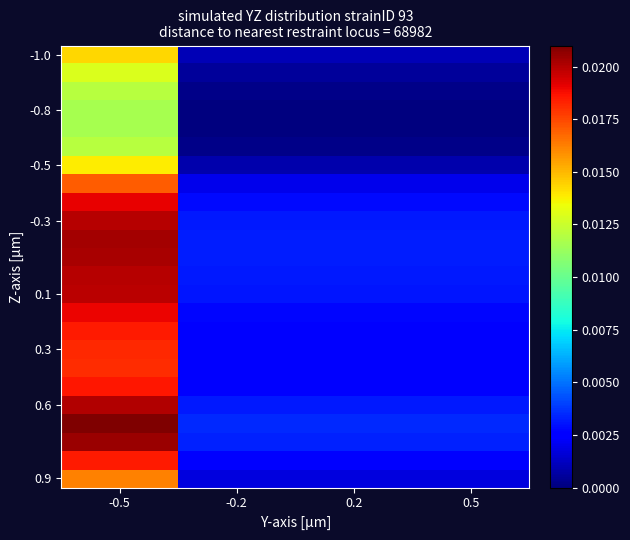

Which category has the lowest value across all series?

-0.2